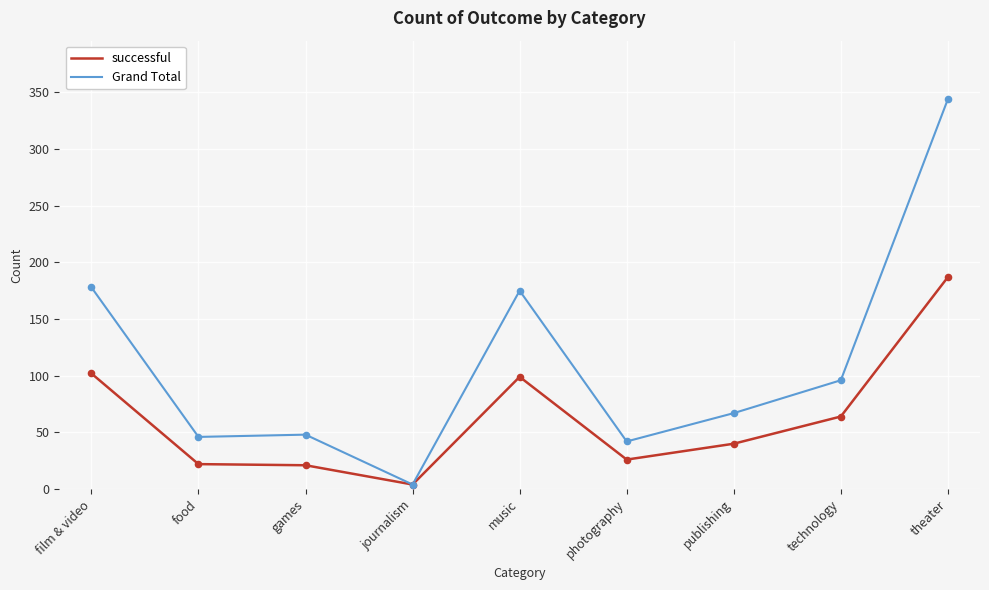

Which series has the widest spread of values?

Grand Total